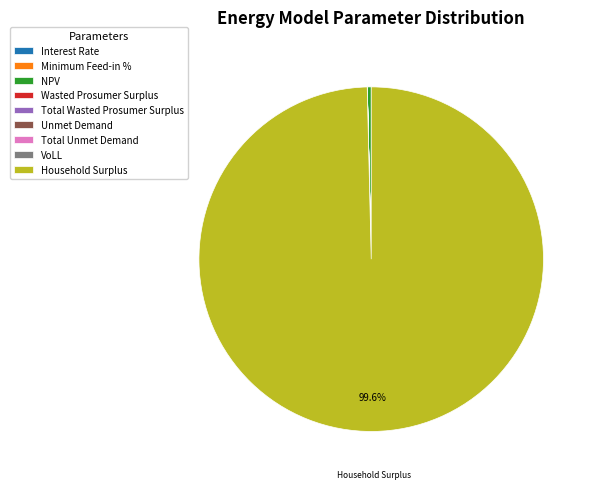

Which slice is the largest?

Household Surplus